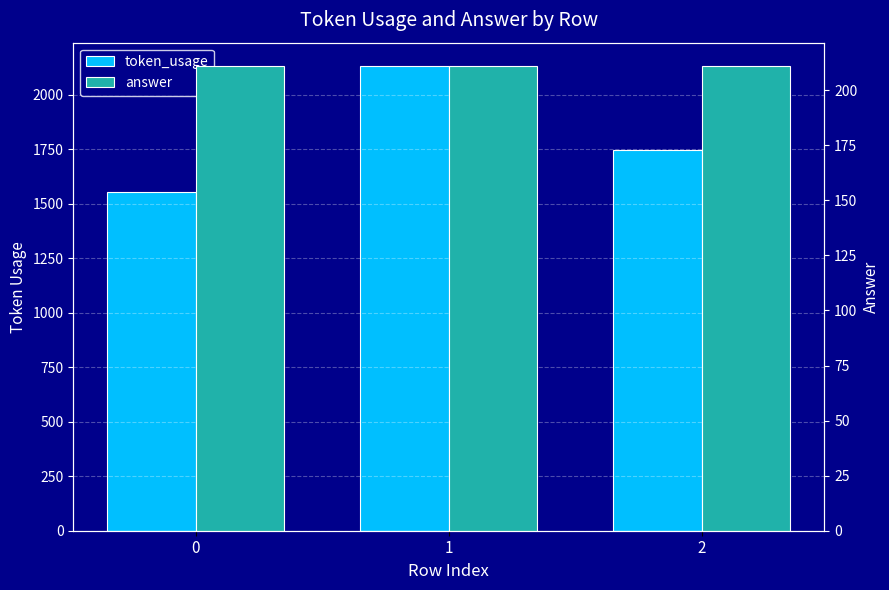

Between 1 and 0, which is larger?

1